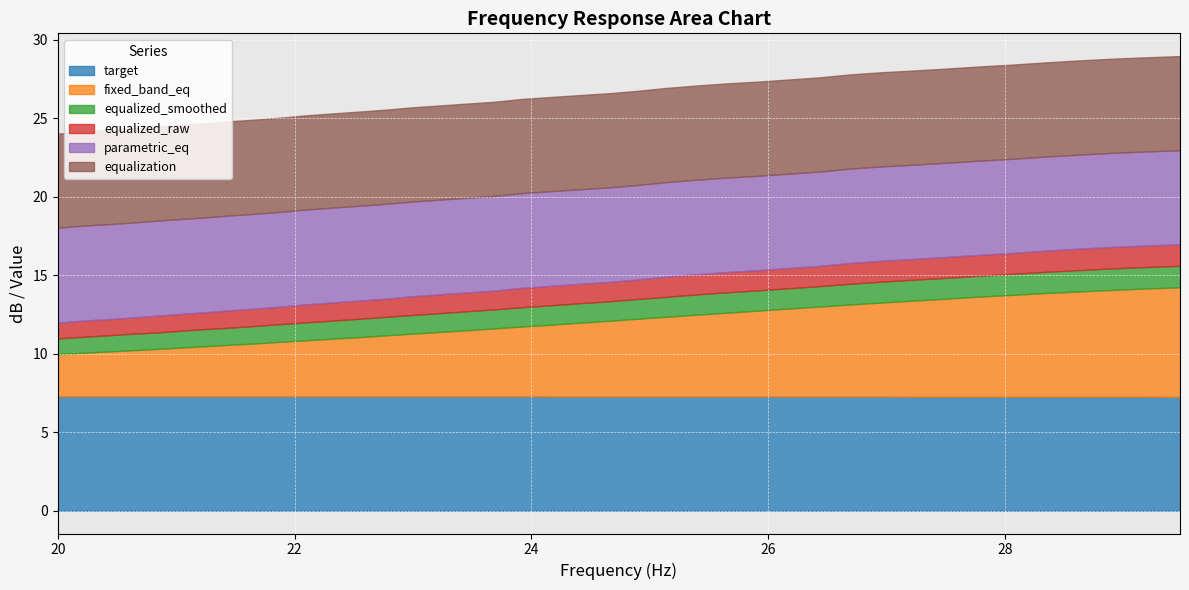

What is the value of the target point at the 20th from the left?

7.3